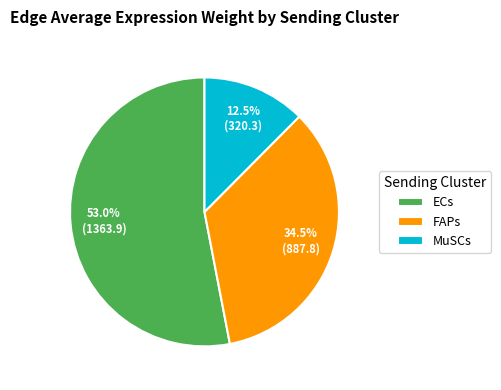

What is the total percentage of ECs and MuSCs?

65.5%